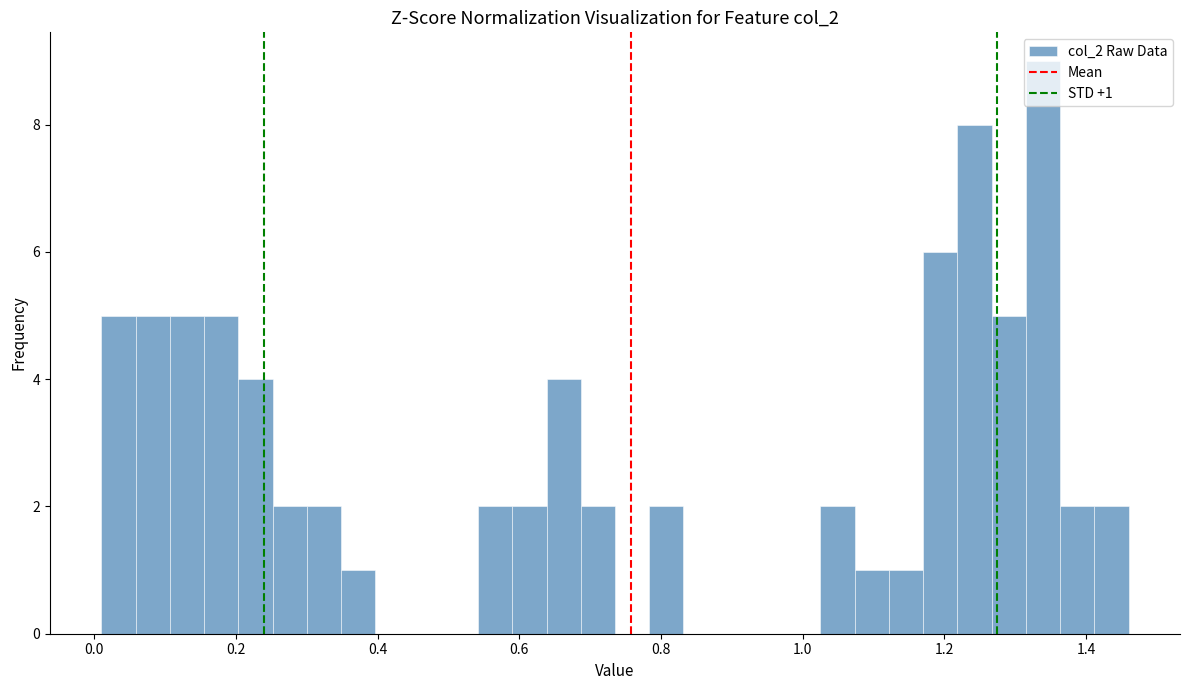

Read against the x-axis, roughly where is the centre of the tallest bar?

1.34